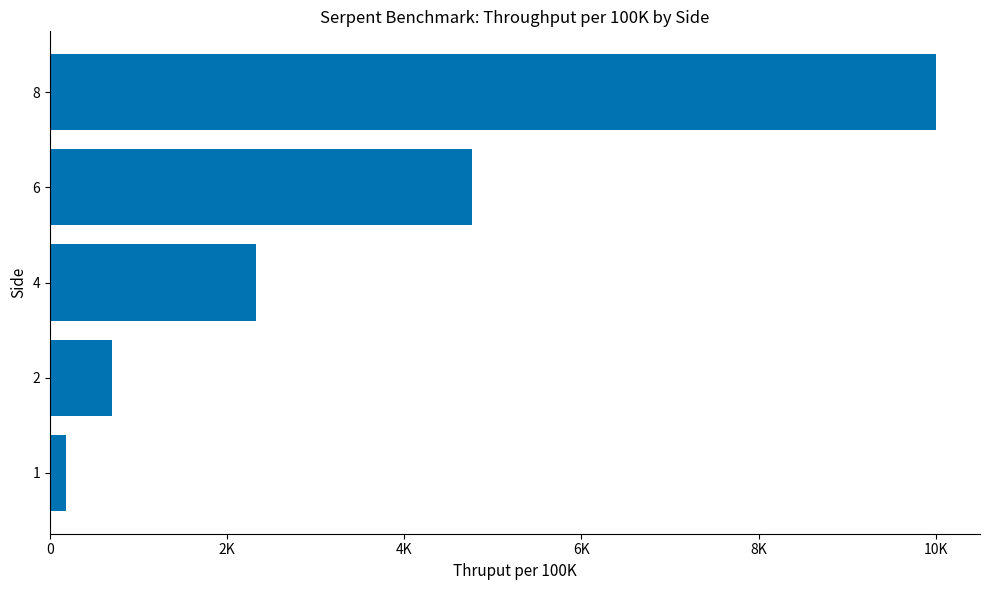

Rank the categories by value from highest to lowest.

8, 6, 4, 2, 1